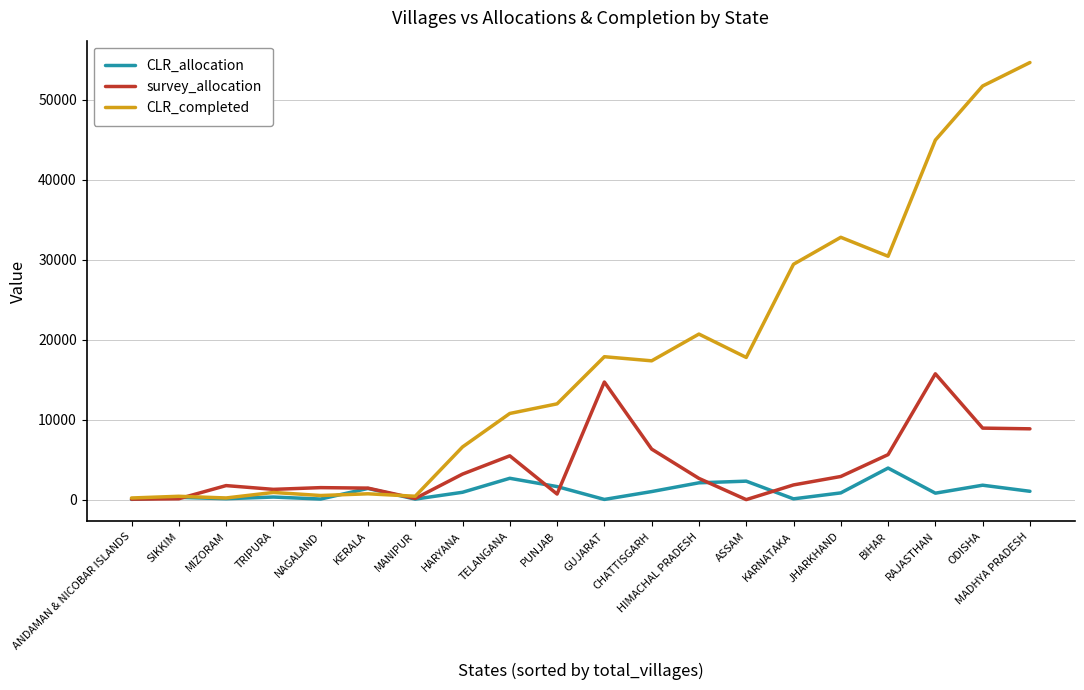

Rank the series by their average value, from lowest to highest.

CLR_allocation, survey_allocation, CLR_completed